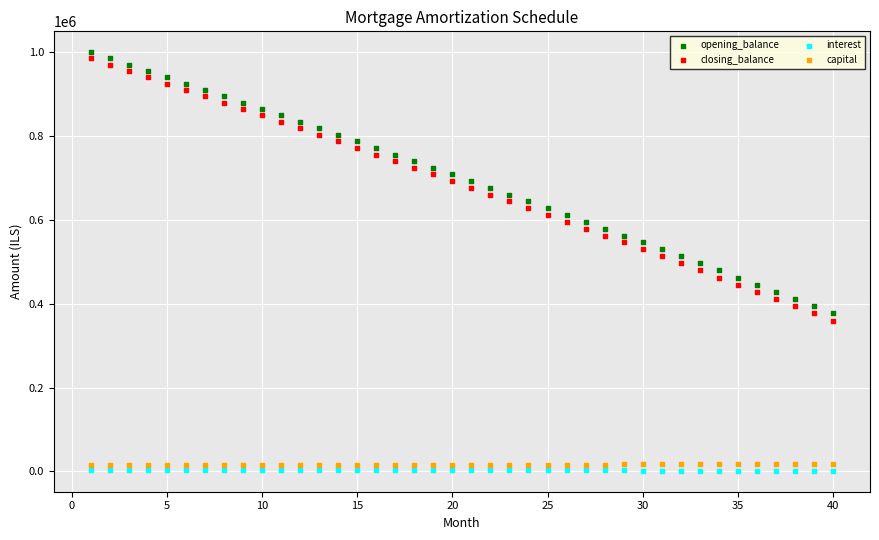

Which series reaches the maximum Y coordinate?

opening_balance